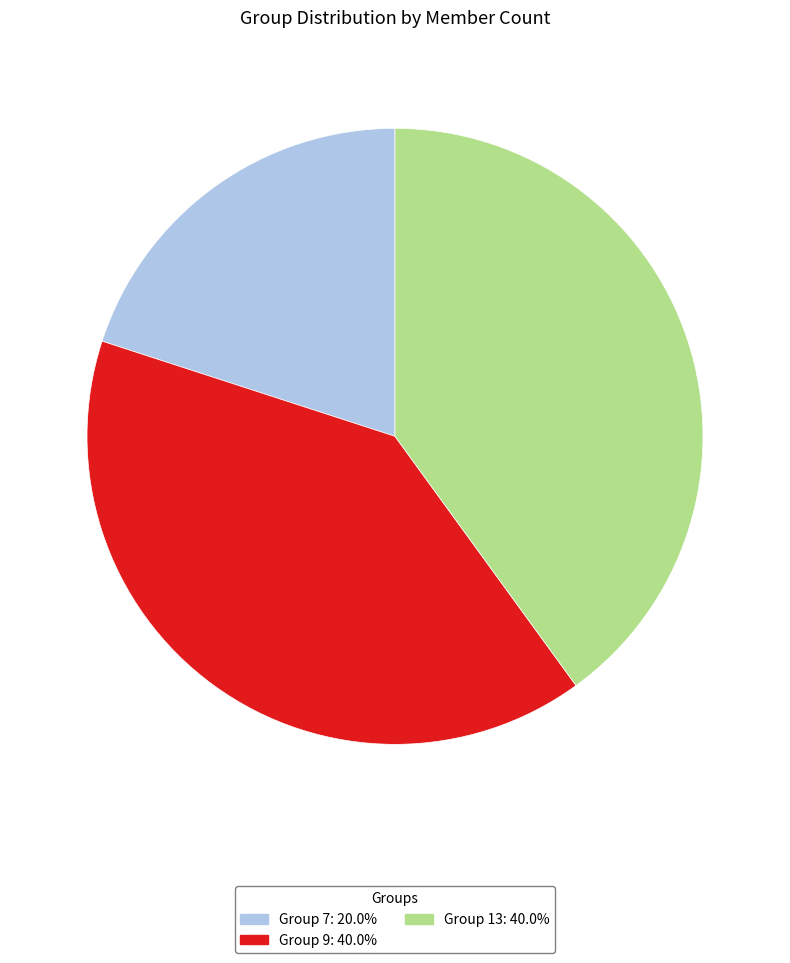

Which category has the smallest portion of the pie?

Group 7